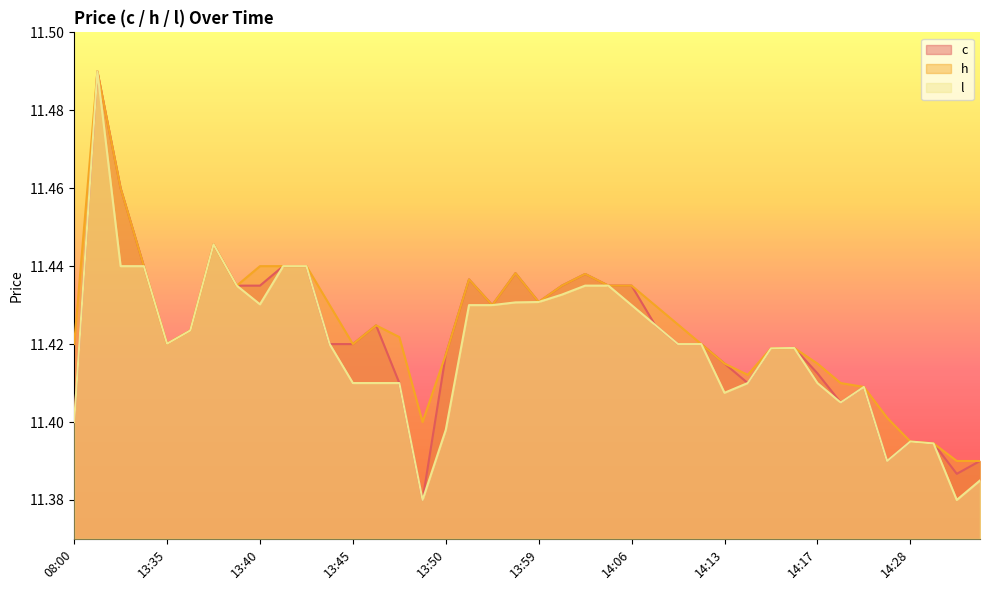

How many interior local valleys does the h series have?

7